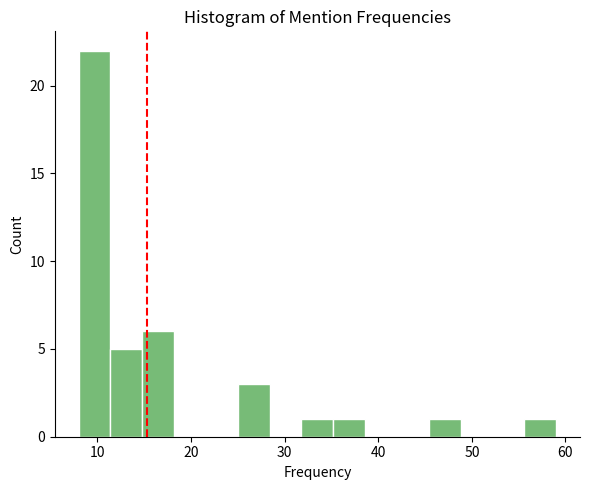

Around what value on the x-axis is the tallest bar? Give the approximate position of its centre, as read against the axis.

10